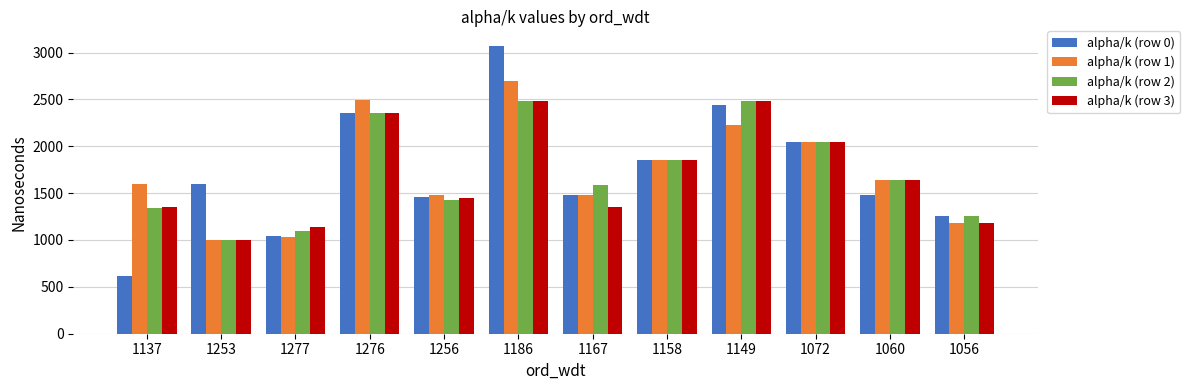

At which label does alpha/k (row 2) first exceed 1642?

1276